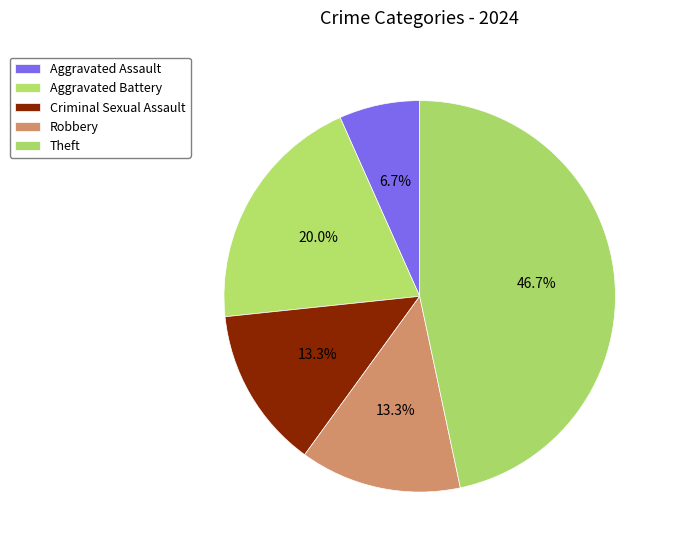

How many slices are in this pie chart?

5